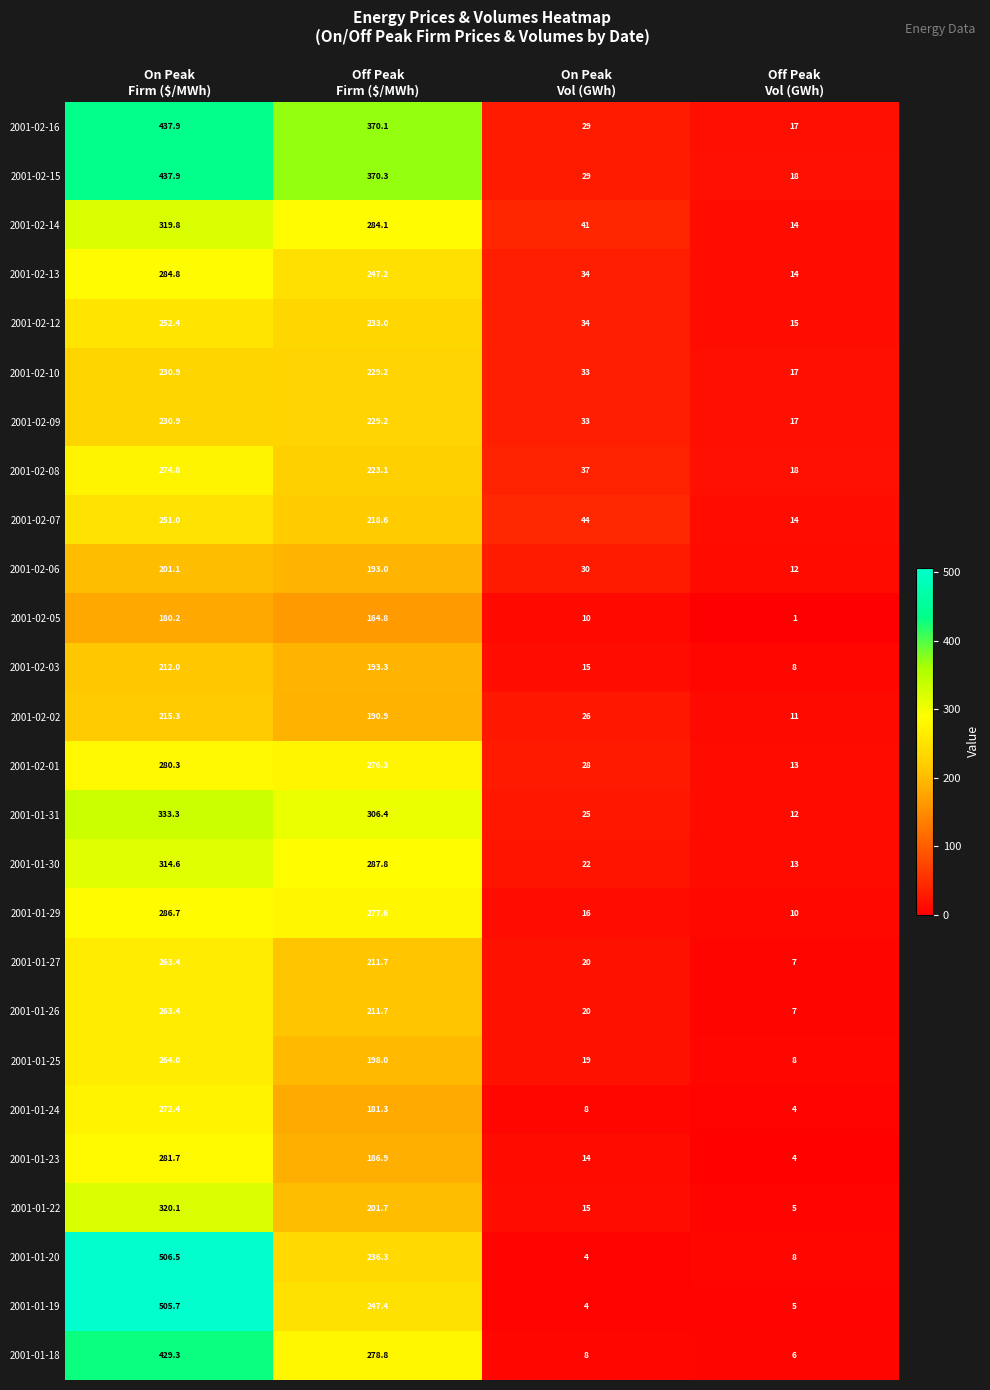

What is the lowest value of the 2001-01-24 series?

4.0